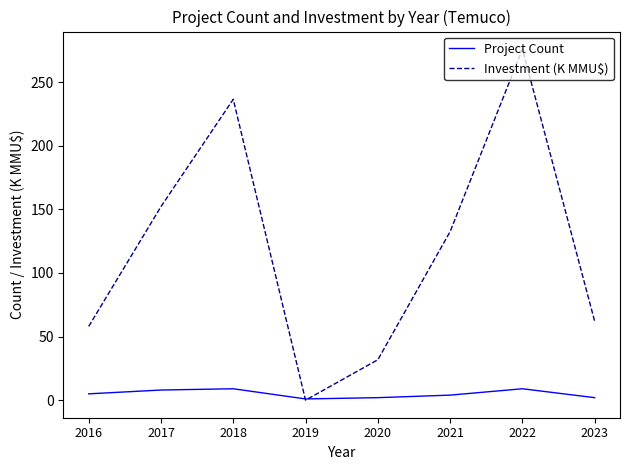

Which series changed the most between 2019 and 2021?

Investment (K MMU$)